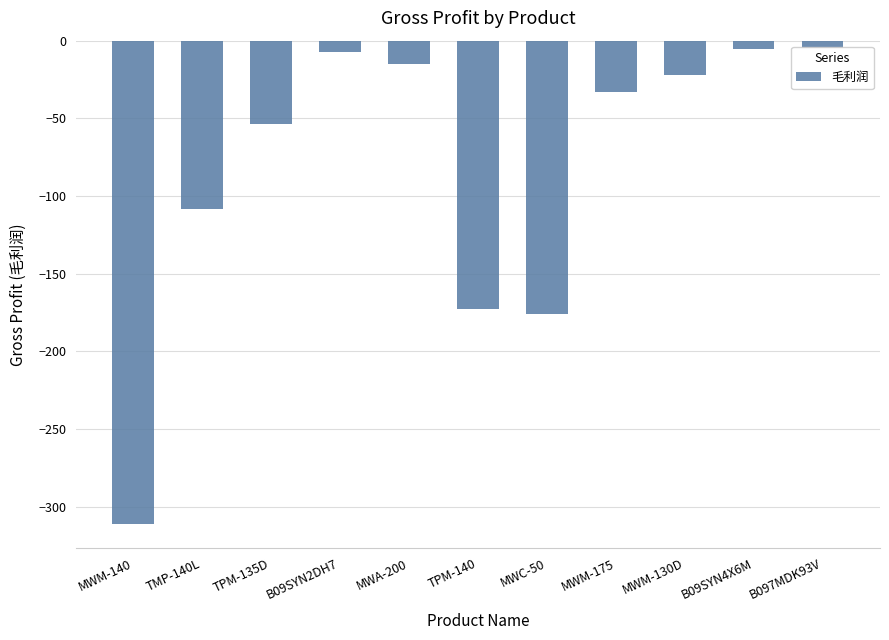

What is the label of the 4th bar from the right?

MWM-175